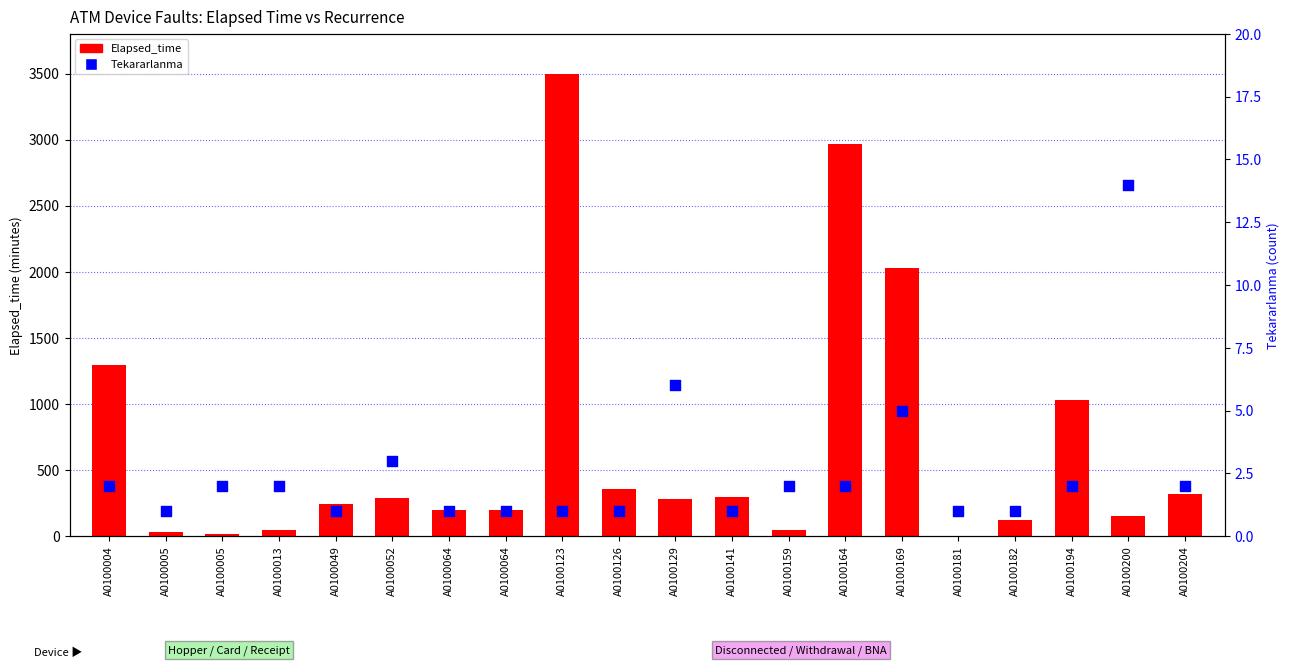

What are all the series names shown in the legend?

Elapsed_time, Tekararlanma